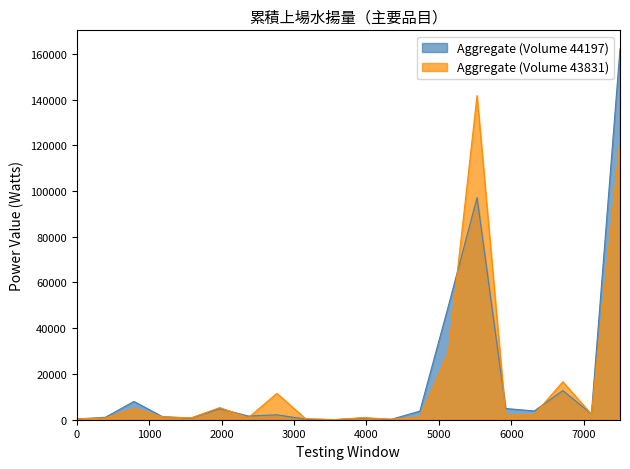

What is the greatest value displayed?

162142.1